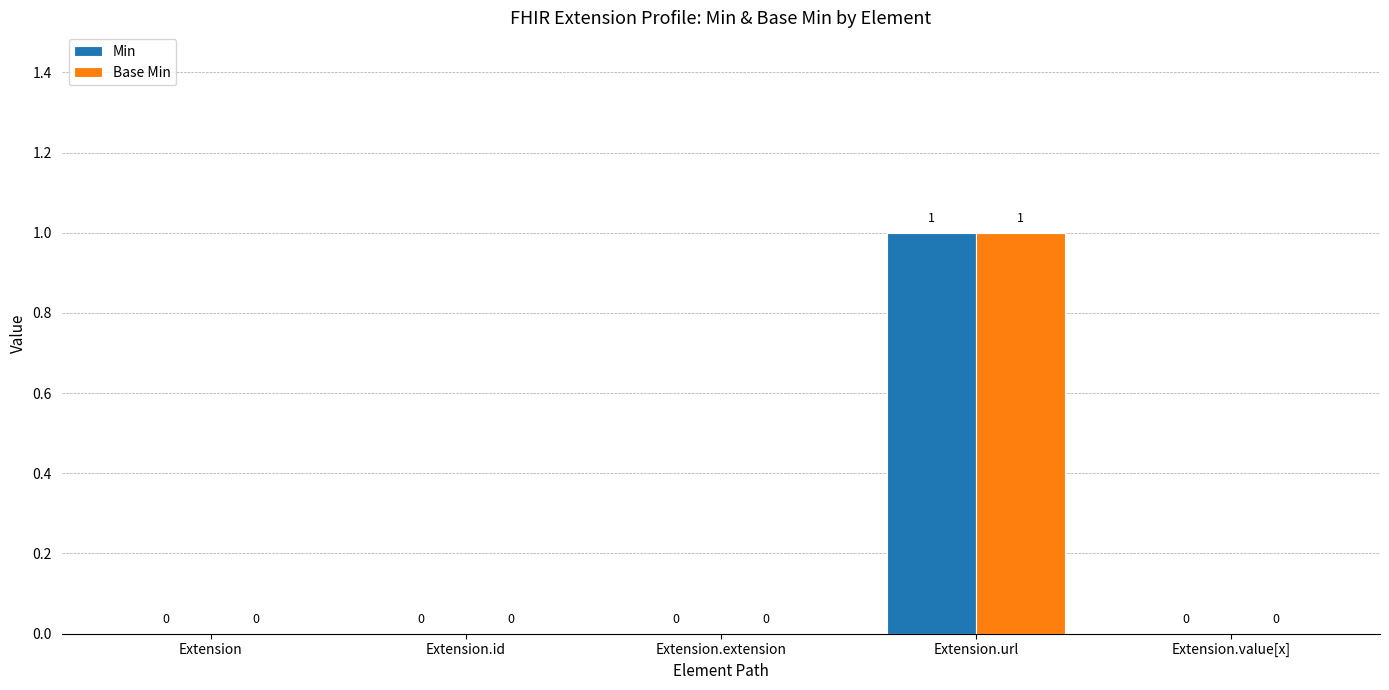

Reading left to right, extract all data points from this chart.

Min: Extension=0	Extension.id=0	Extension.extension=0	Extension.url=1	Extension.value[x]=0
Base Min: Extension=0	Extension.id=0	Extension.extension=0	Extension.url=1	Extension.value[x]=0